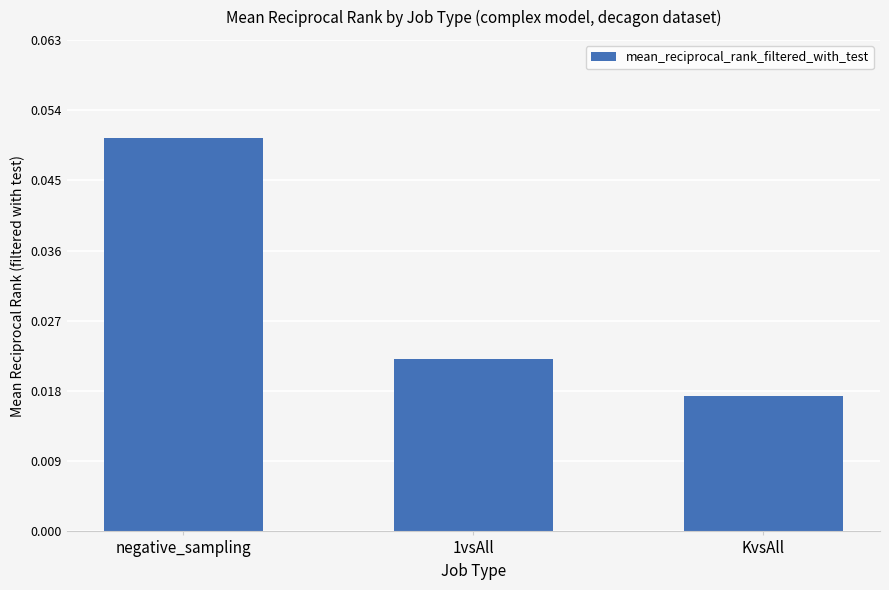

Are the bars horizontal?

No